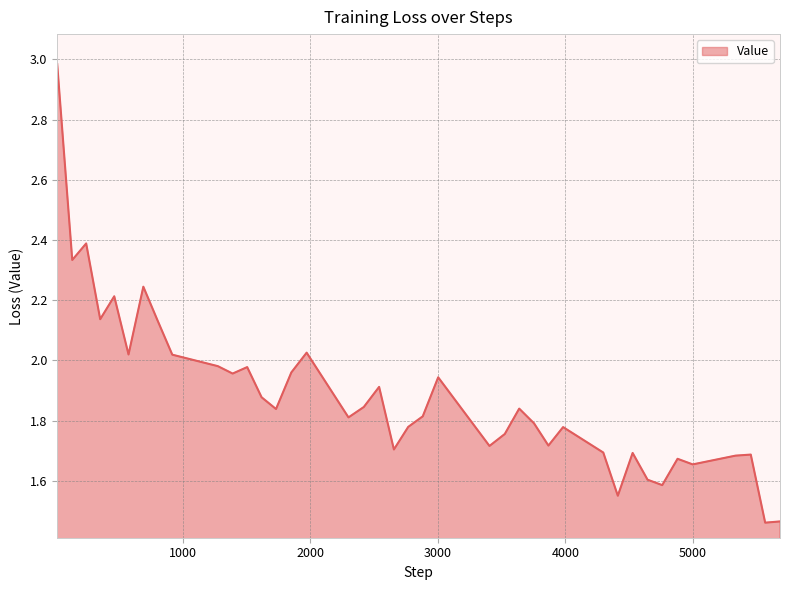

What is the maximum value shown in the chart?

3.0